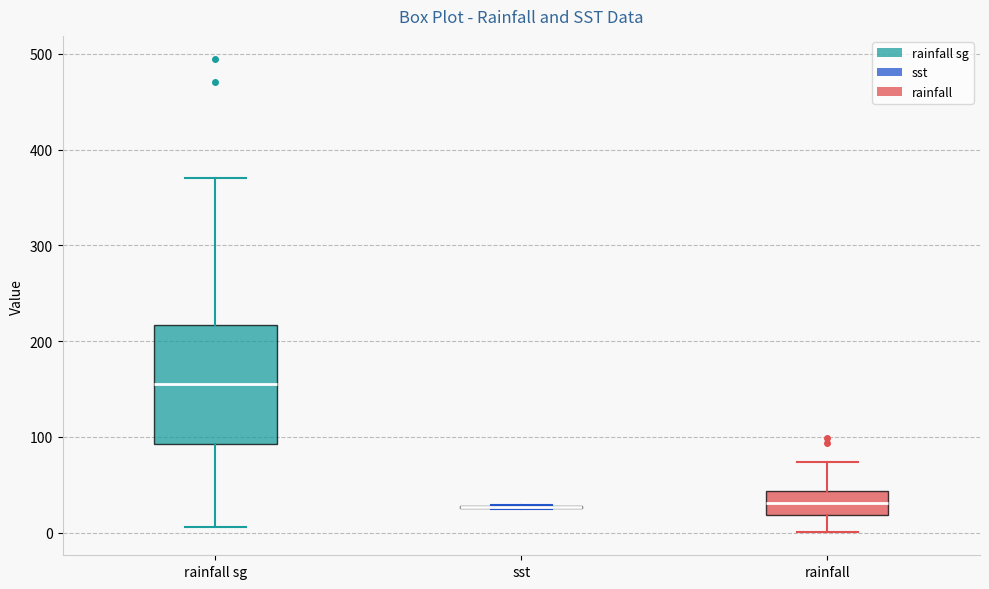

Reading left to right, read every box against the y-axis: the position of its median line, the range the box covers, and the ends of its whiskers. The values are not printed on the chart, so give them approximately, as read against the axis.

rainfall sg: median 160, box 90 to 220, whiskers 10 to 370
sst: box collapsed to a line at 30, whiskers 30 to 30
rainfall: median 30, box 20 to 40, whiskers 0 to 70